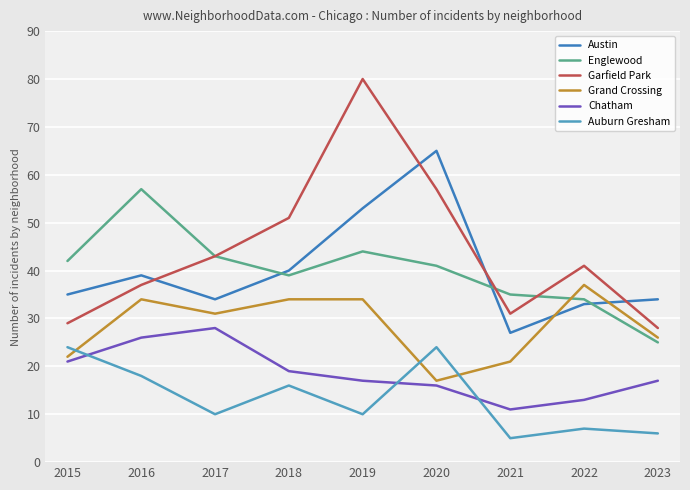

Between 2017 and 2022, which series saw the biggest shift?

Chatham